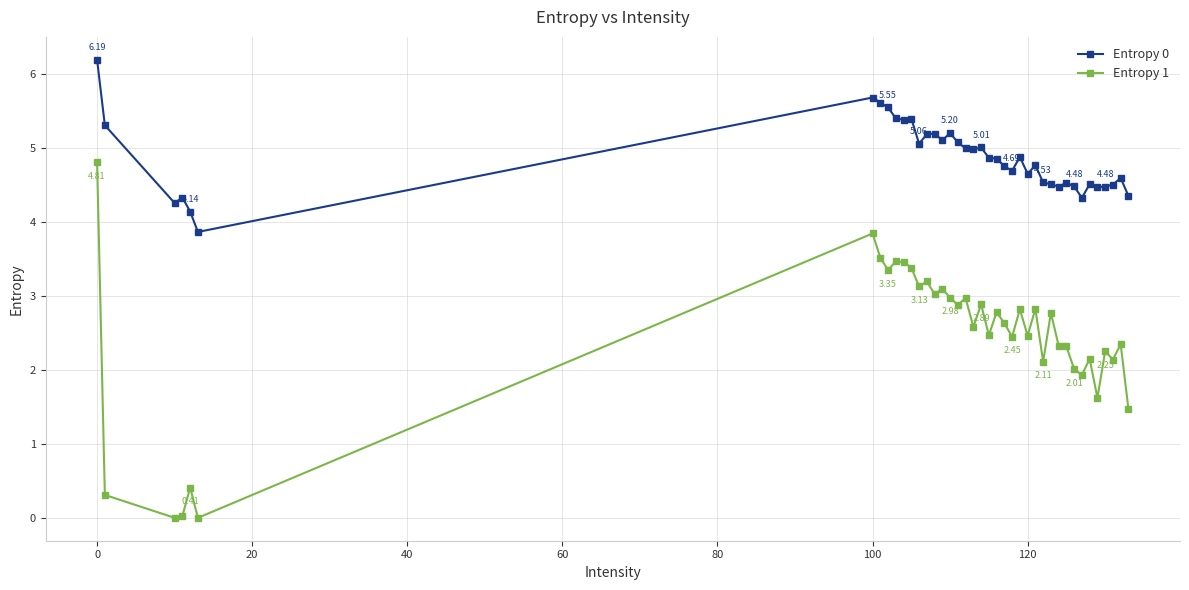

Which series has the widest spread of values?

Entropy 1